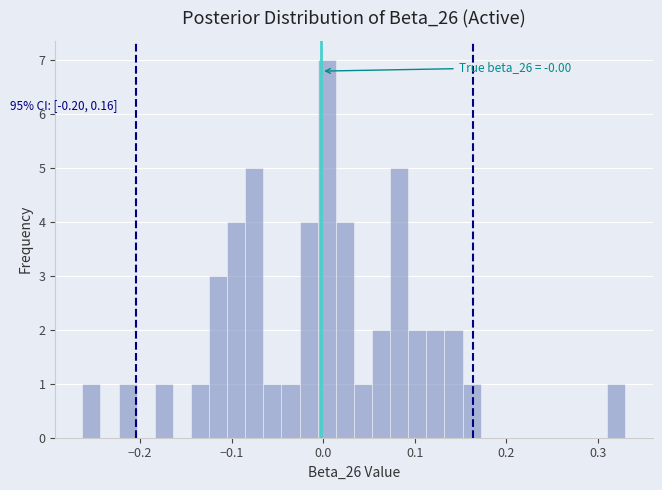

Read against the x-axis, roughly where is the centre of the tallest bar?

0.00